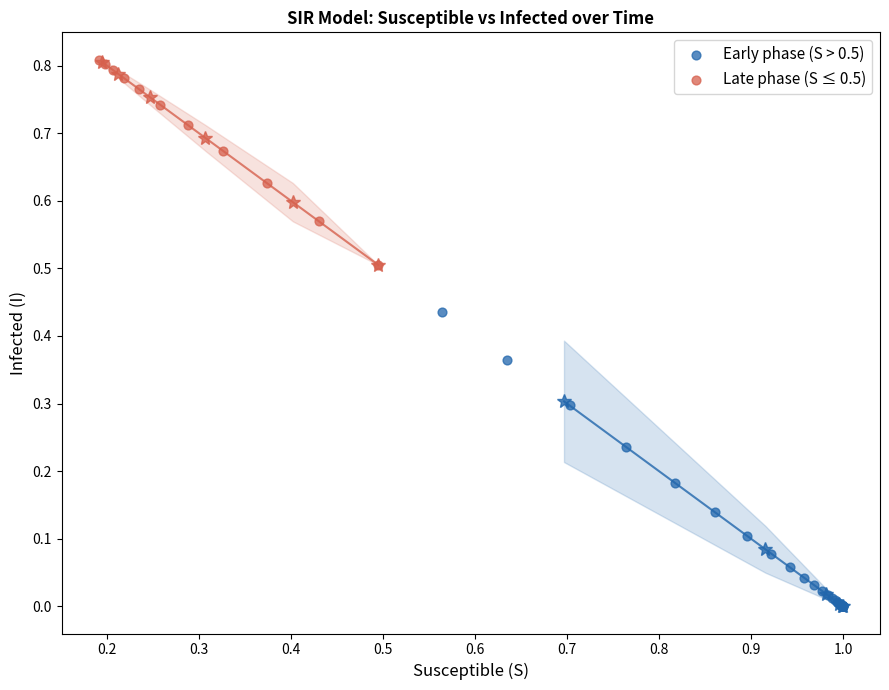

Which series reaches the minimum Y coordinate?

Early phase (S > 0.5)